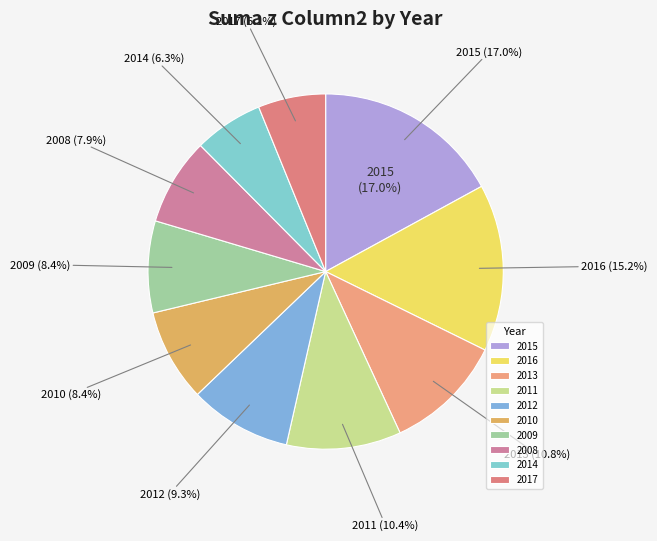

The 2017 slice represents 6% of the pie. True or false?

True